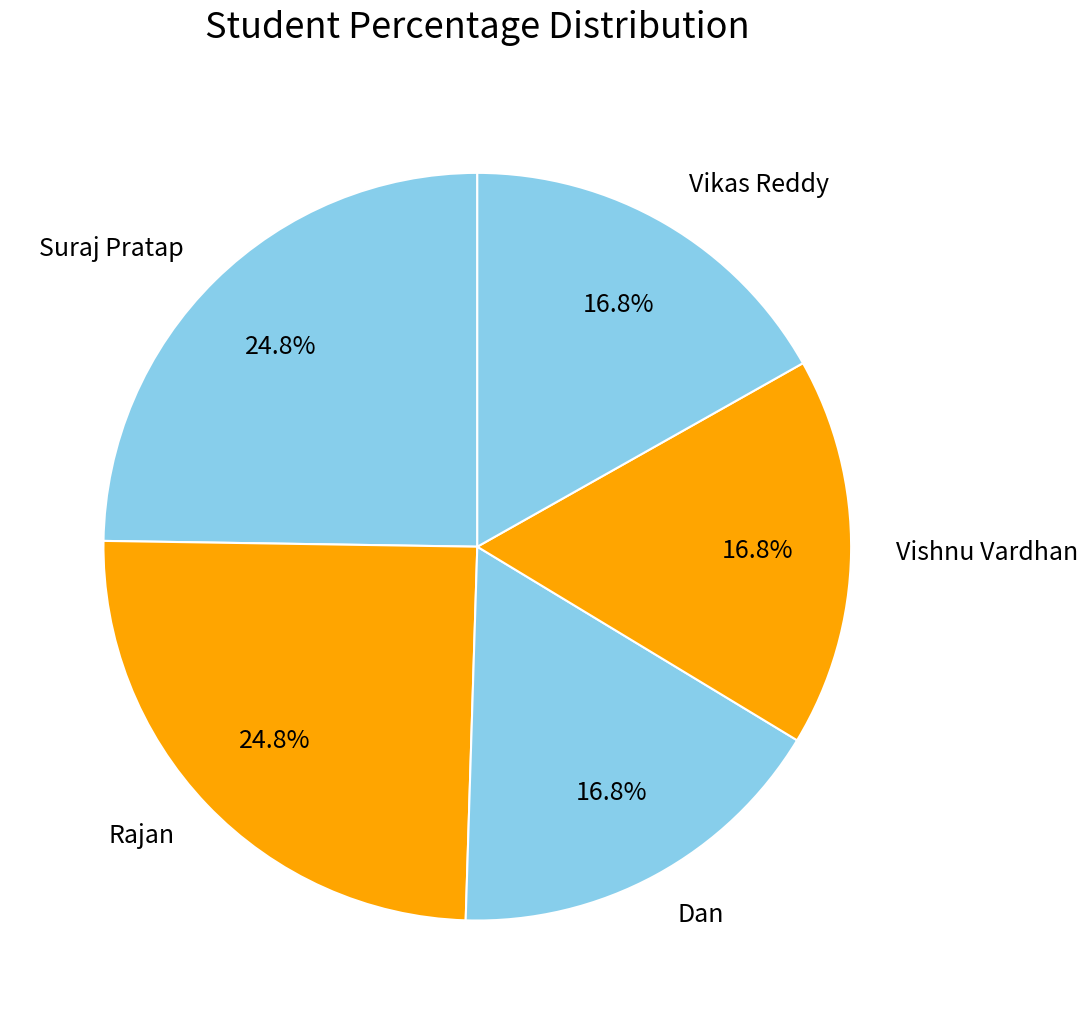

How much of the chart is everything except Dan?

83.2%